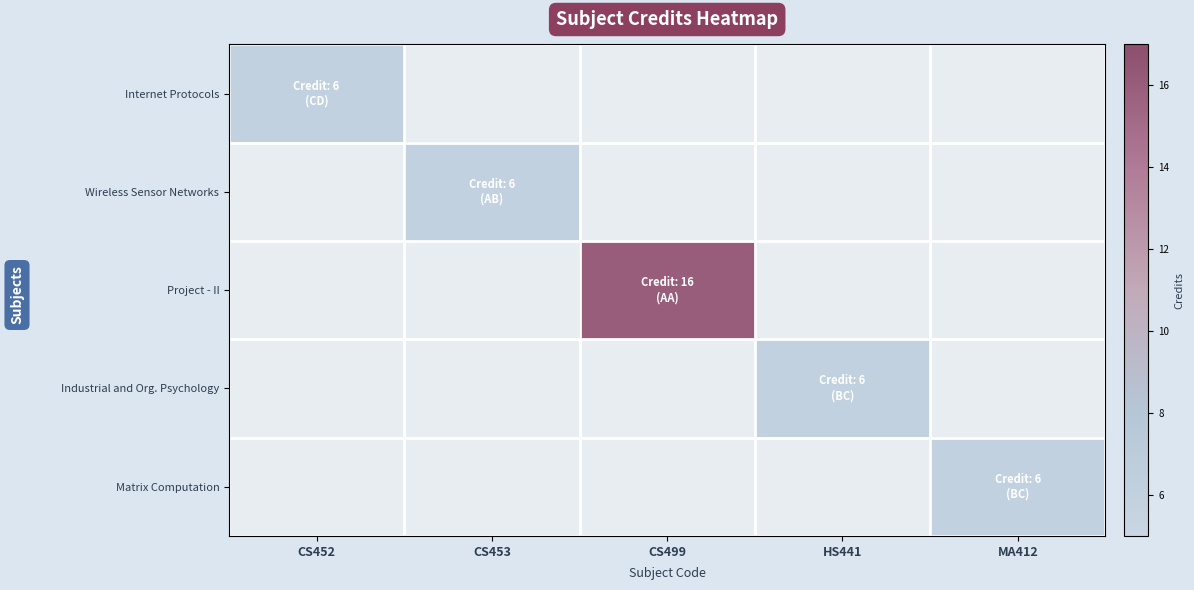

True or false: Matrix Computation has a value of 1.7 at CS499.

False